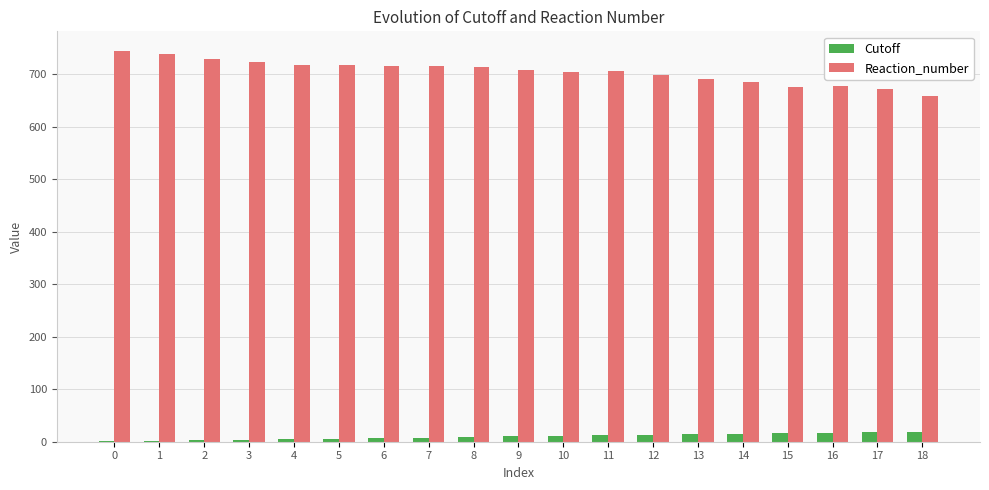

What is the maximum value shown in the chart?

744